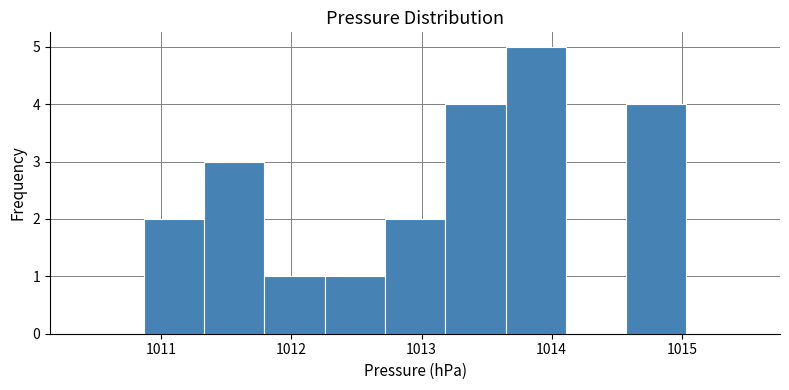

Over which range of the x-axis is the bar tallest?

1013.6 to 1014.1